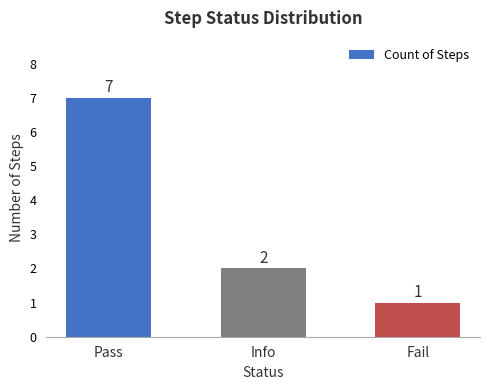

Is it true that the value at Fail is 1?

True